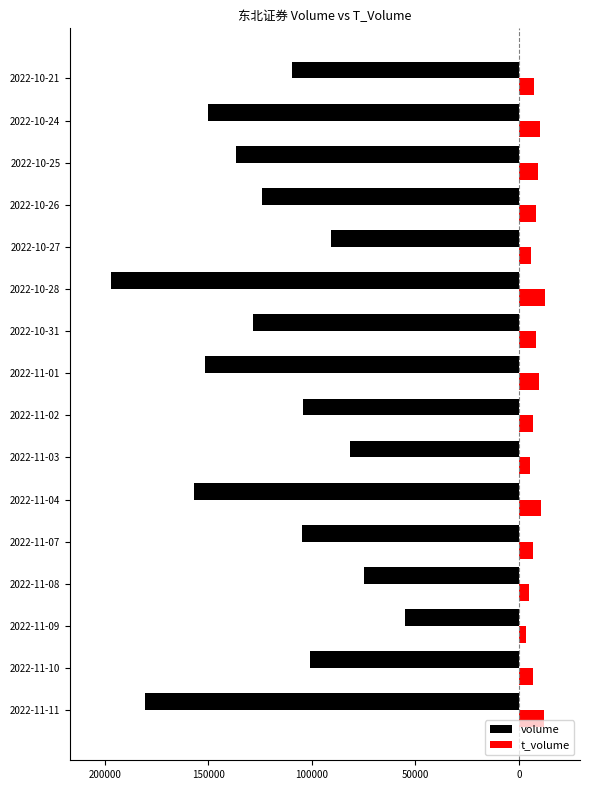

What are all the series names shown in the legend?

volume, t_volume